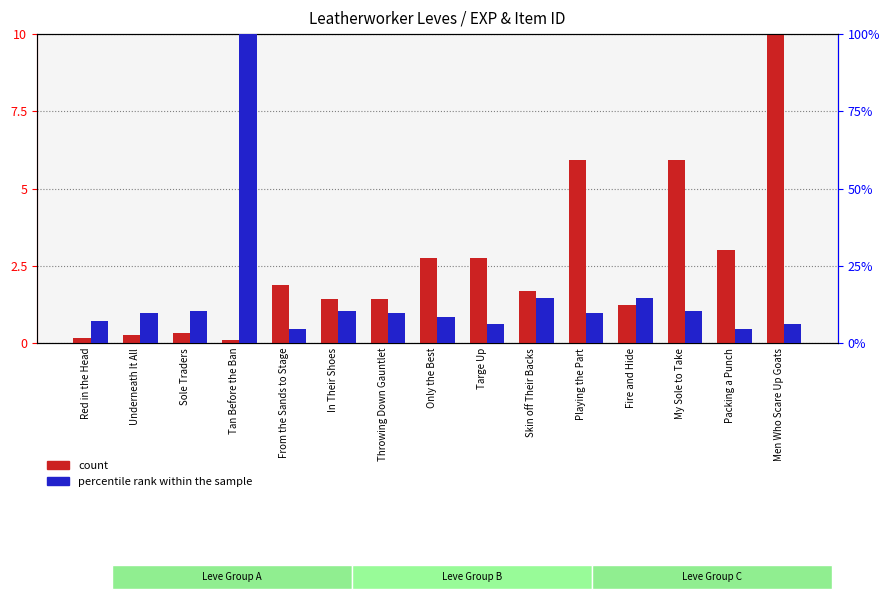

List the labels in order of count value, smallest first.

Tan Before the Ban, Red in the Head, Underneath It All, Sole Traders, Fire and Hide, In Their Shoes, Throwing Down Gauntlet, Skin off Their Backs, From the Sands to Stage, Only the Best, Targe Up, Packing a Punch, Playing the Part, My Sole to Take, Men Who Scare Up Goats